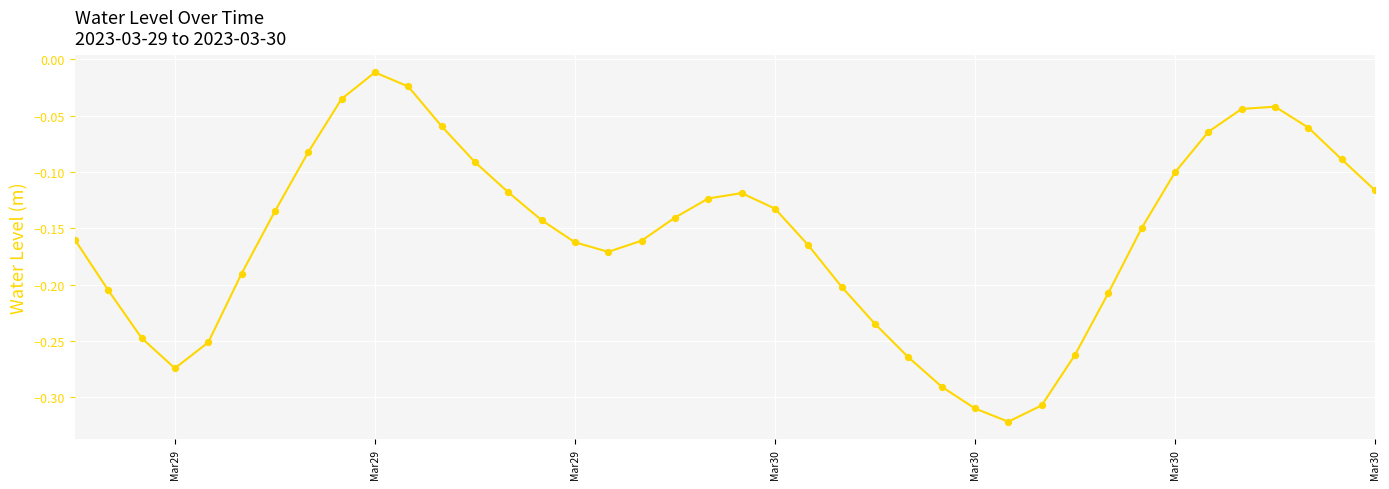

What is the difference between the maximum and minimum values?

0.3